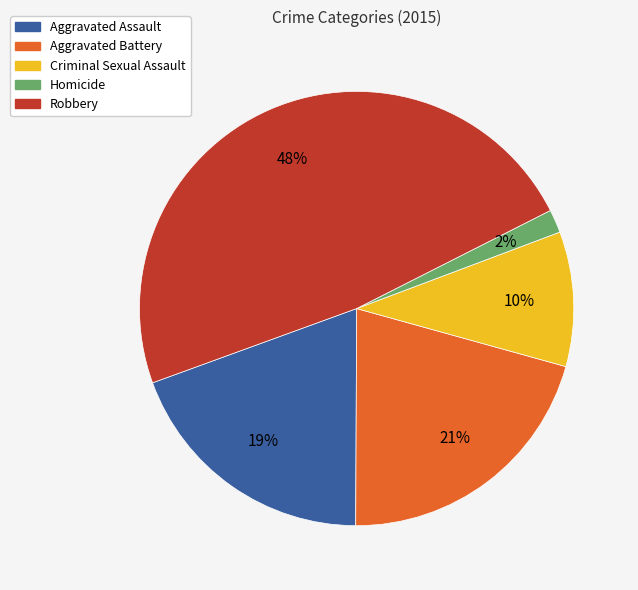

Rank the categories by value from highest to lowest.

Robbery, Aggravated Battery, Aggravated Assault, Criminal Sexual Assault, Homicide